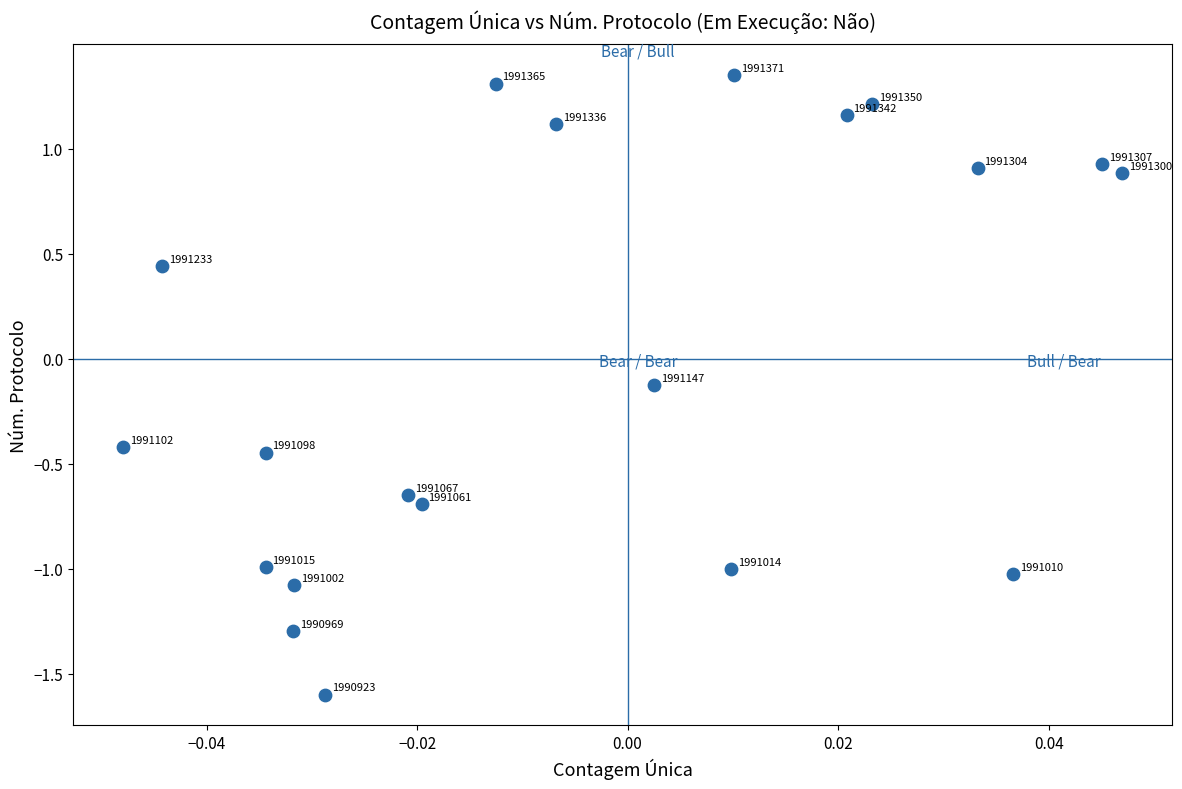

What is the range of Y values (max minus min)?

2.9